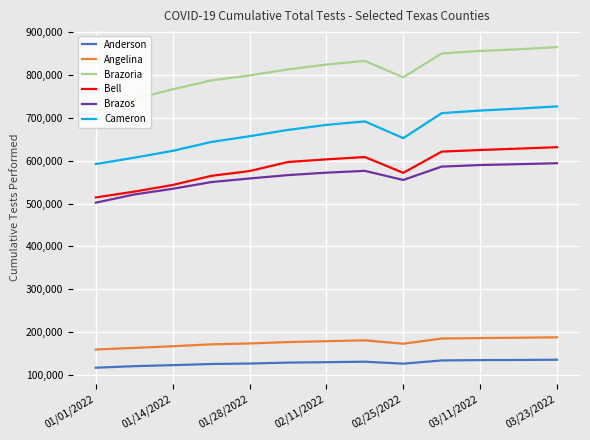

True or false: Anderson and Brazoria cross at least once.

False